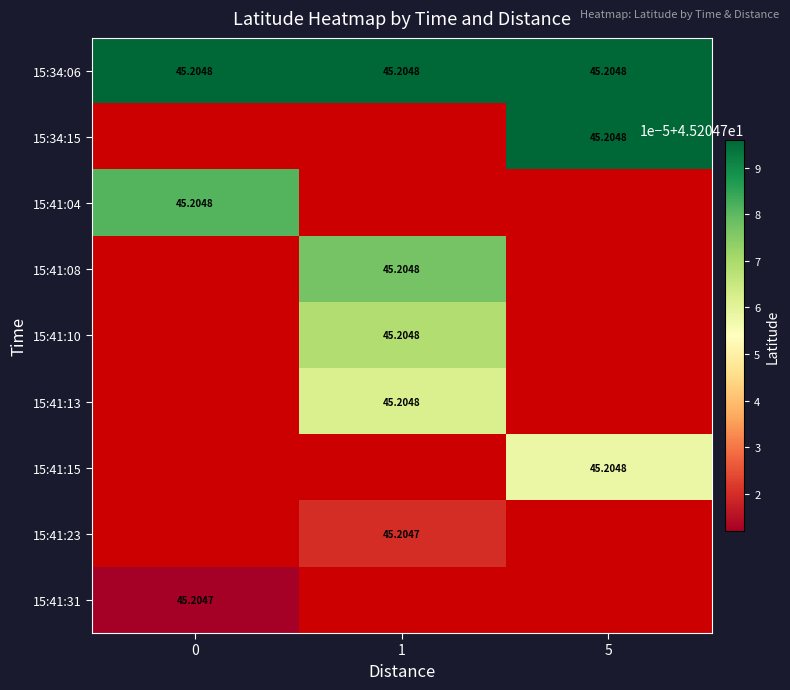

Is the value of 15:41:13 at 1 greater than the value of 15:41:31 at 0?

Yes